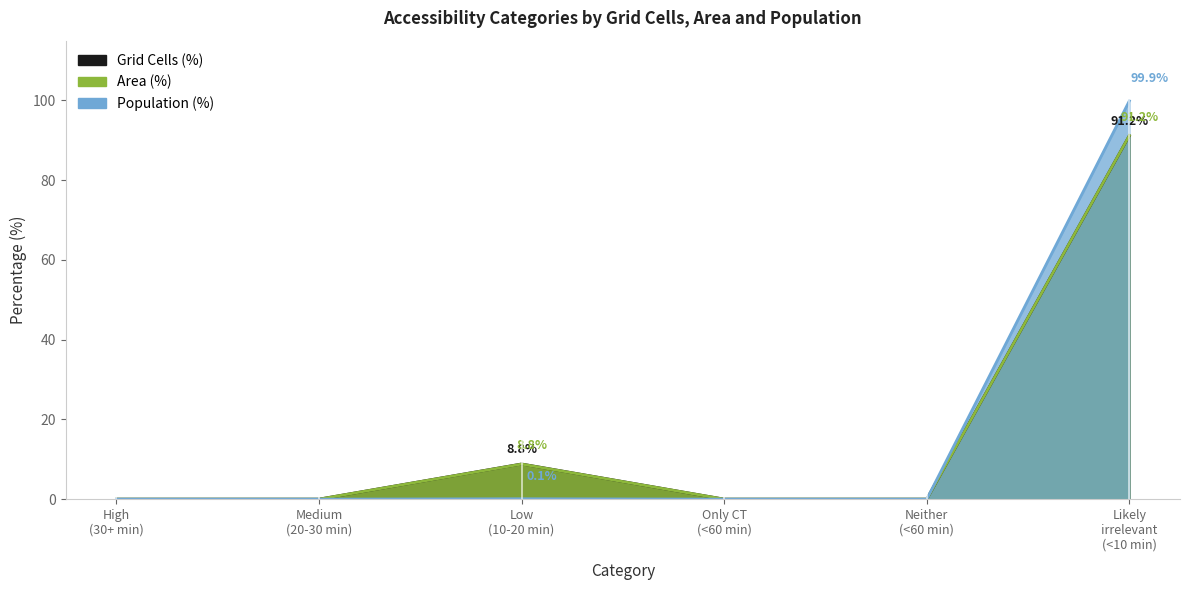

What is the maximum value shown in the chart?

99.9